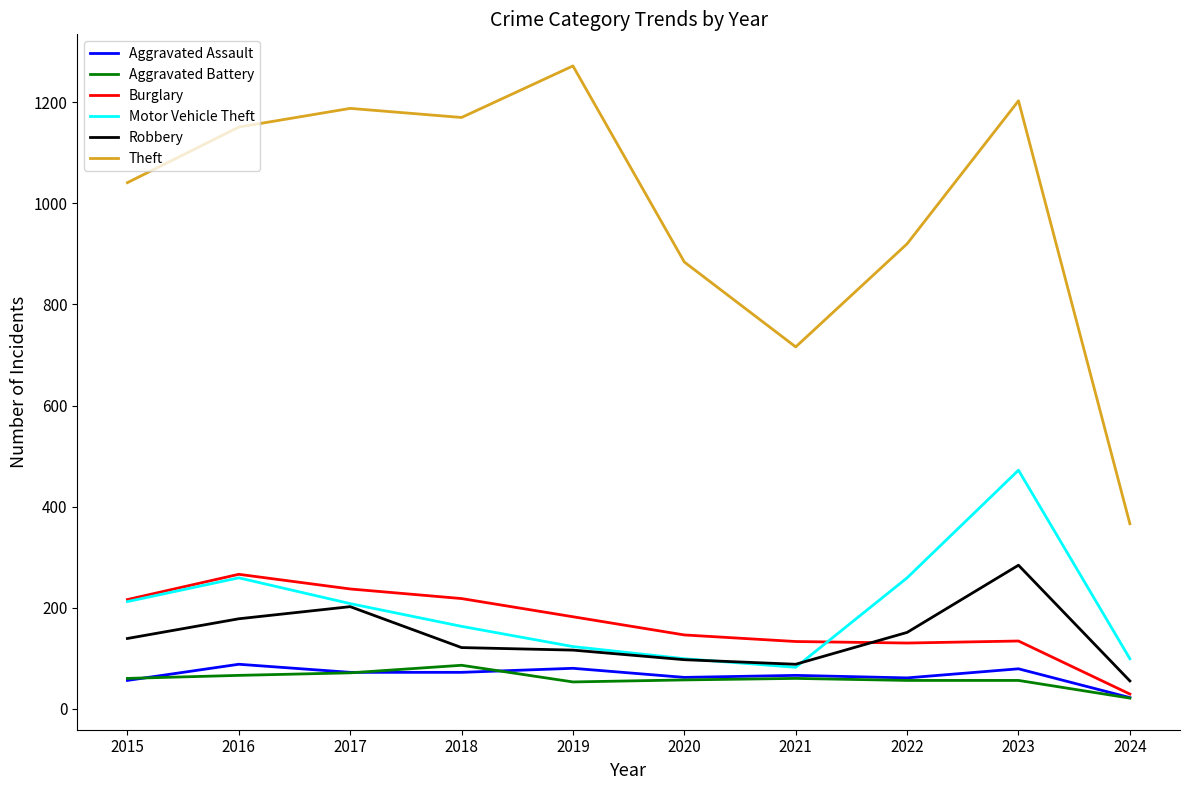

Is the value of Burglary at 2018 greater than the value of Motor Vehicle Theft at 2022?

No